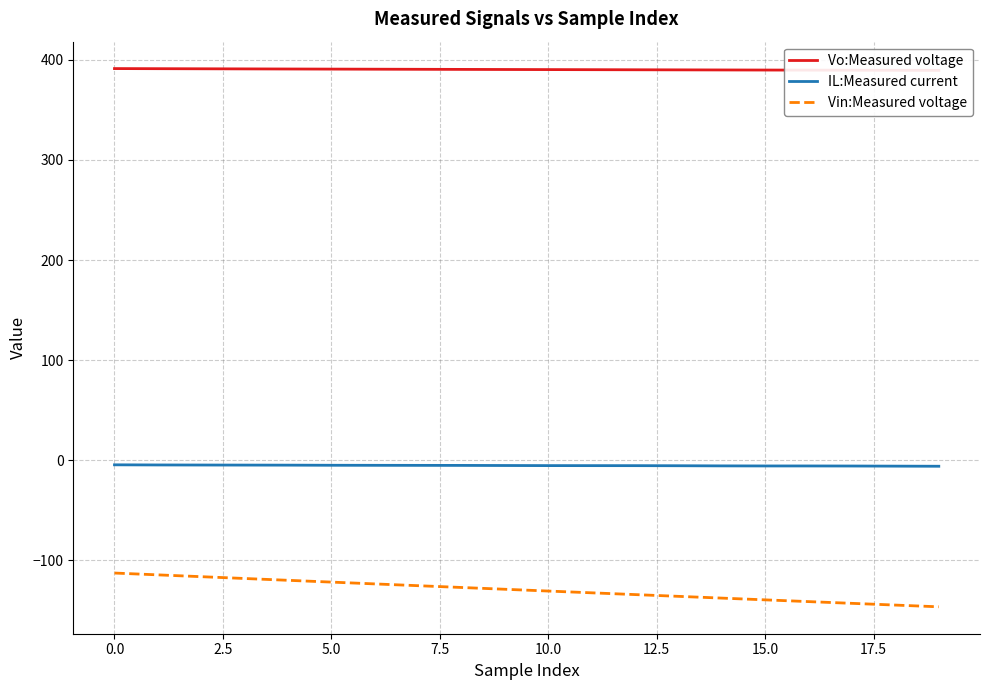

Which label corresponds to the smallest value in the chart?

19